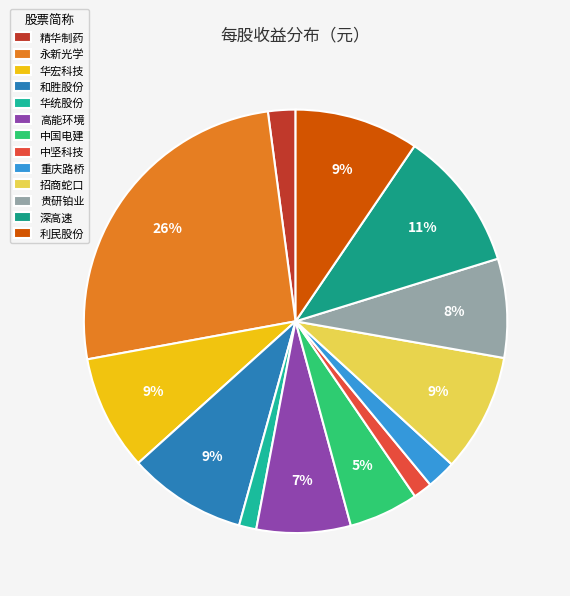

Combined, what portion of the pie is 和胜股份 and 精华制药?

11.1%